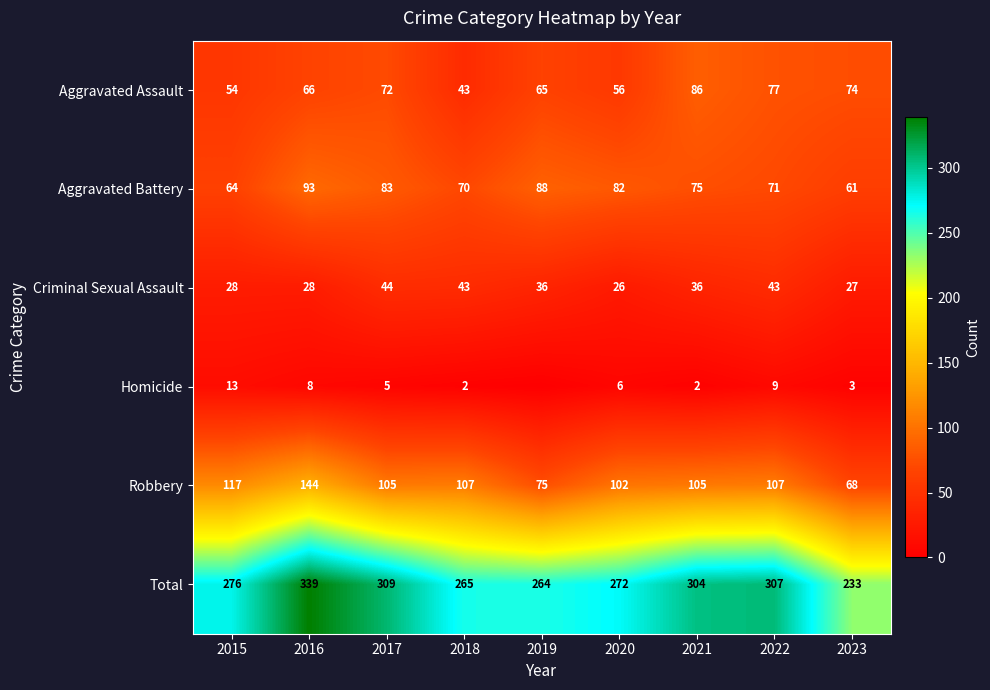

At how many categories does at least one series exceed 91?

9